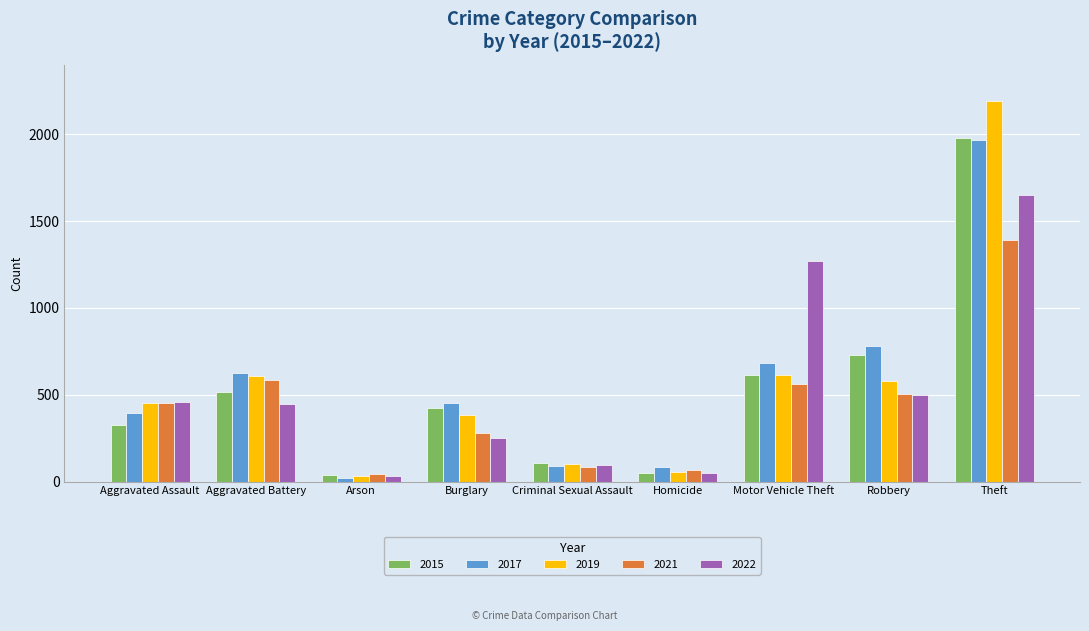

What is the sum of the 2019 values at Criminal Sexual Assault and Robbery?

679